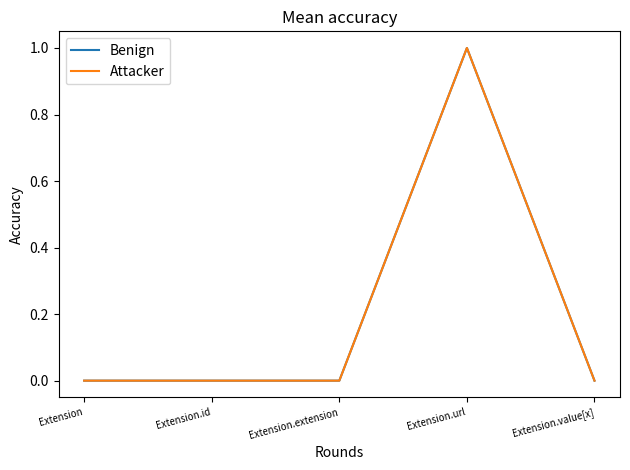

Which has a higher value, Extension.extension or Extension.url?

Extension.url